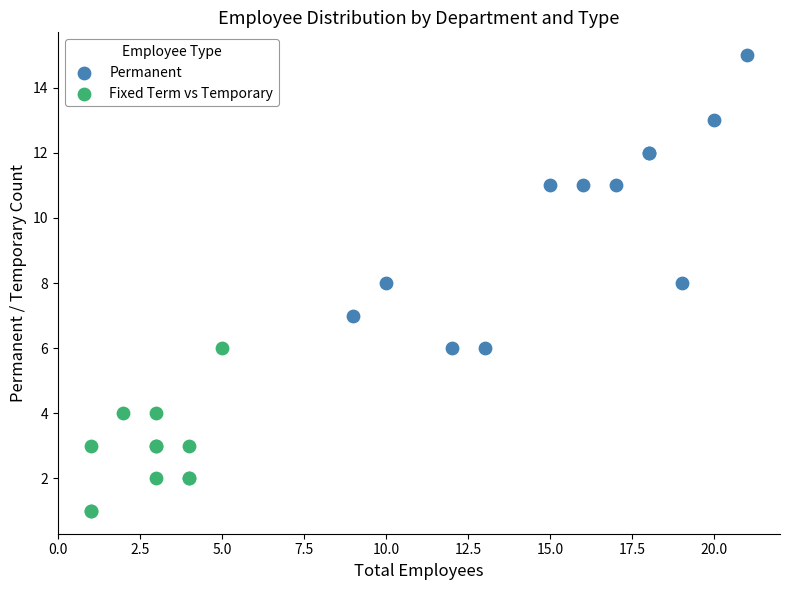

Which series has the largest Y range (max minus min)?

Permanent